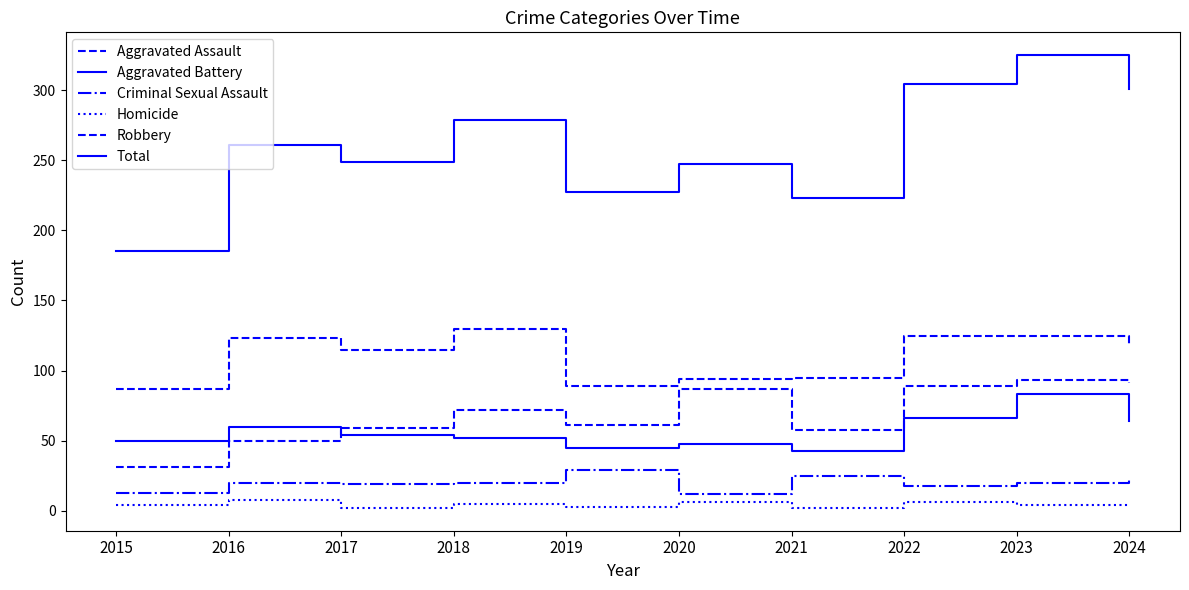

Reading left to right, what are all the values shown in this chart?

Aggravated Assault: 2015=31	2016=50	2017=59	2018=72	2019=61	2020=87	2021=58	2022=89	2023=93	2024=91
Aggravated Battery: 2015=50	2016=60	2017=54	2018=52	2019=45	2020=48	2021=43	2022=66	2023=83	2024=64
Criminal Sexual Assault: 2015=13	2016=20	2017=19	2018=20	2019=29	2020=12	2021=25	2022=18	2023=20	2024=23
Homicide: 2015=4	2016=8	2017=2	2018=5	2019=3	2020=6	2021=2	2022=6	2023=4	2024=4
Robbery: 2015=87	2016=123	2017=115	2018=130	2019=89	2020=94	2021=95	2022=125	2023=125	2024=119
Total: 2015=185	2016=261	2017=249	2018=279	2019=227	2020=247	2021=223	2022=304	2023=325	2024=301